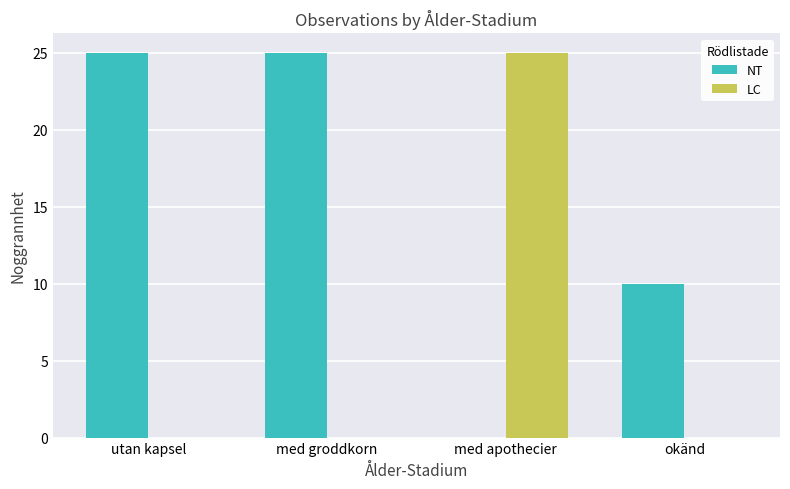

Which series has the largest total across all categories?

NT